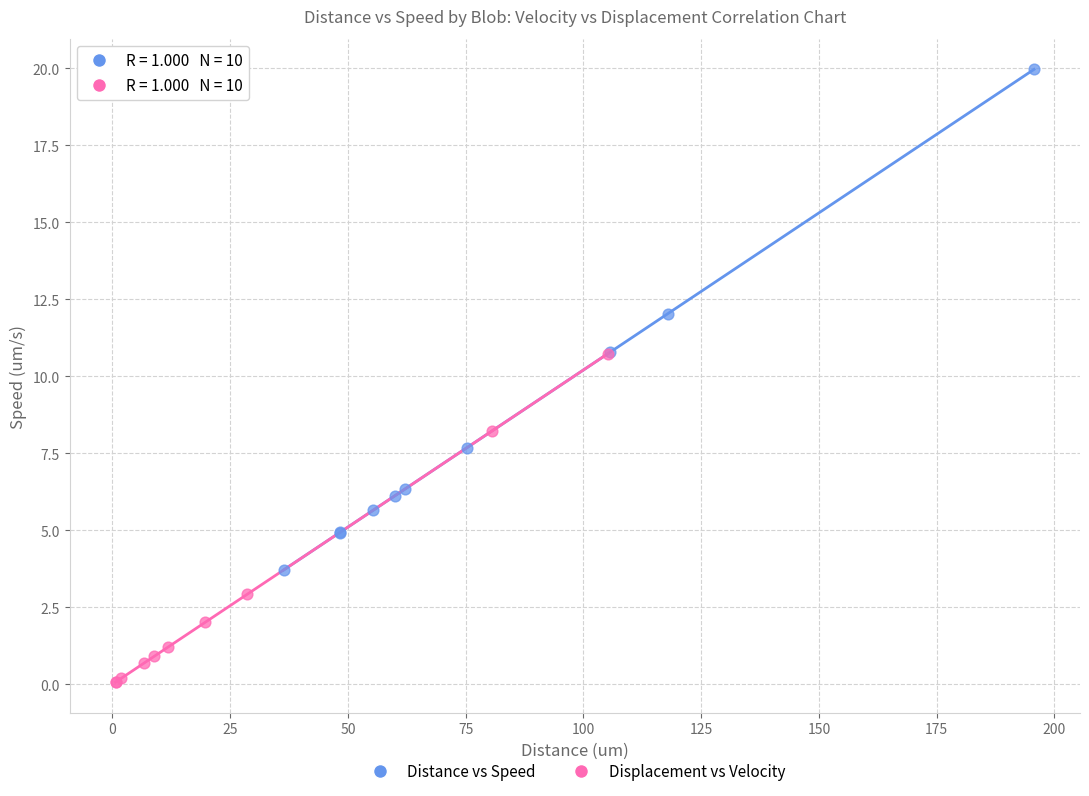

Which series has the largest Y range (max minus min)?

Distance vs Speed